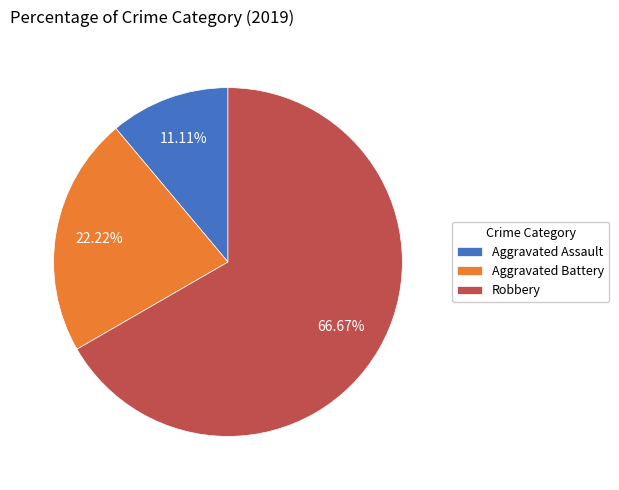

To the nearest percent, what is the difference between the Aggravated Assault and Robbery slice percentages?

56%